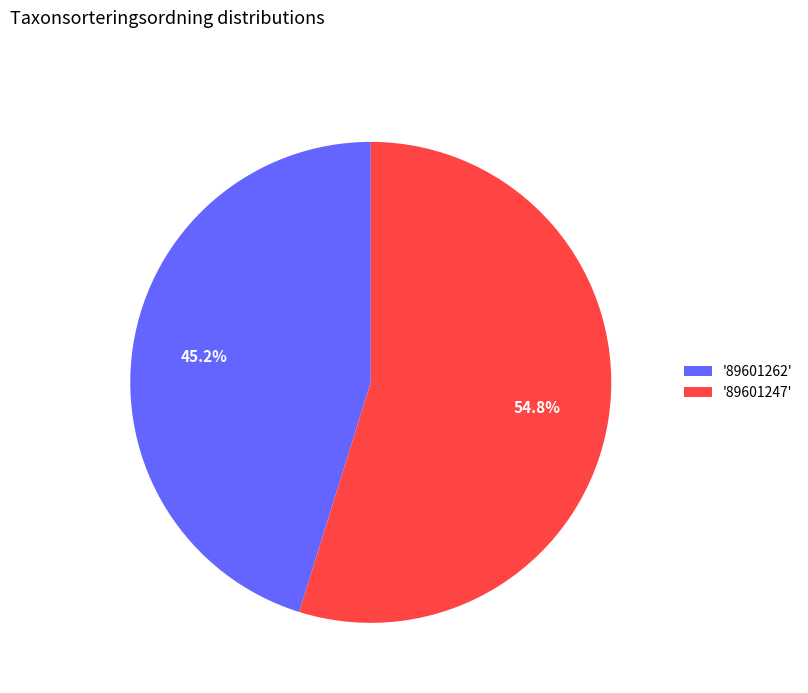

Approximately how many times larger is the value at '89601247' compared to '89601262'?

1.2